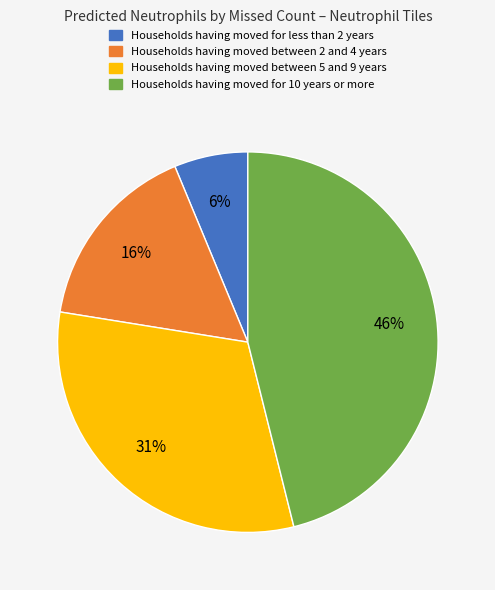

Does any single category account for the majority?

No